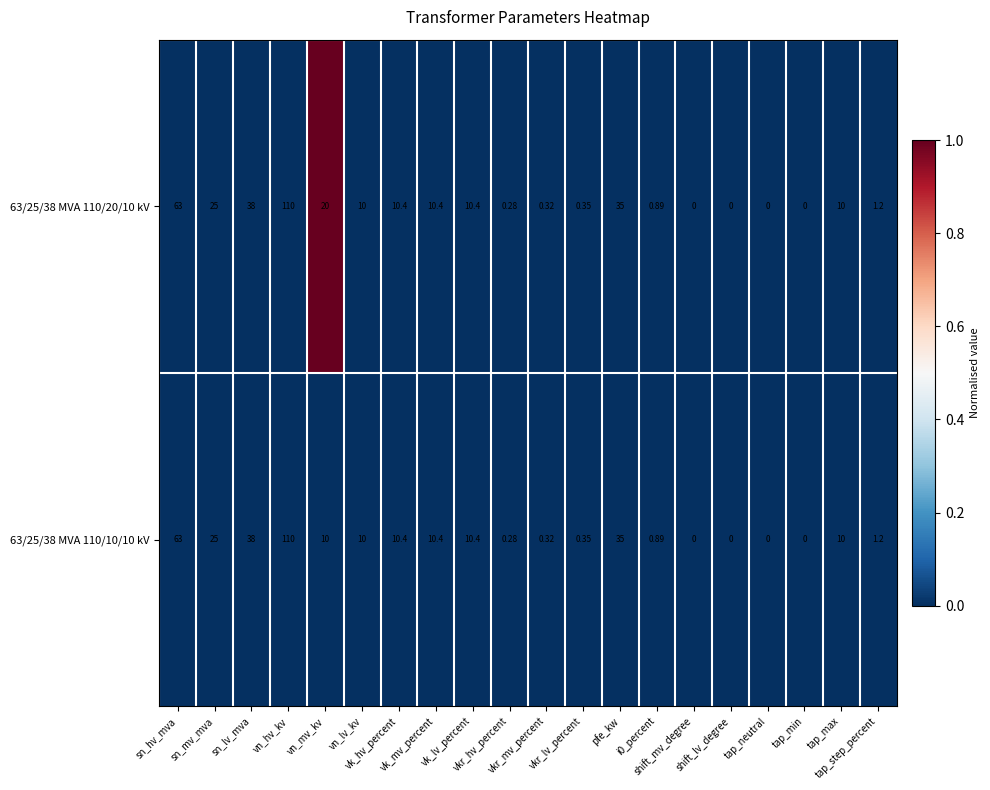

How many categories are shown in the chart?

20